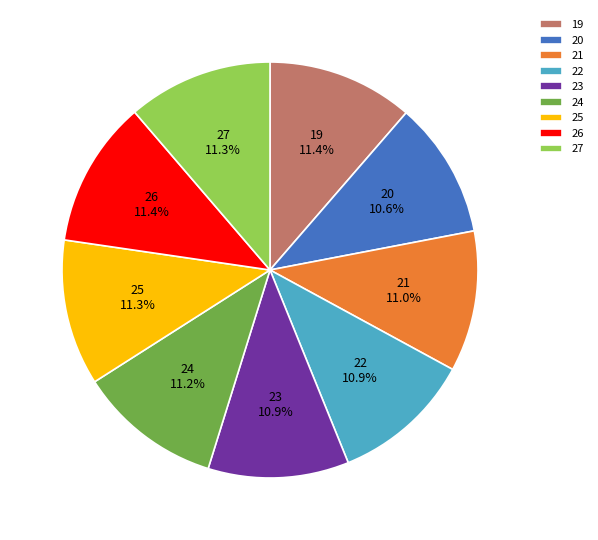

To the nearest percent, what percentage of the pie is 24?

11%